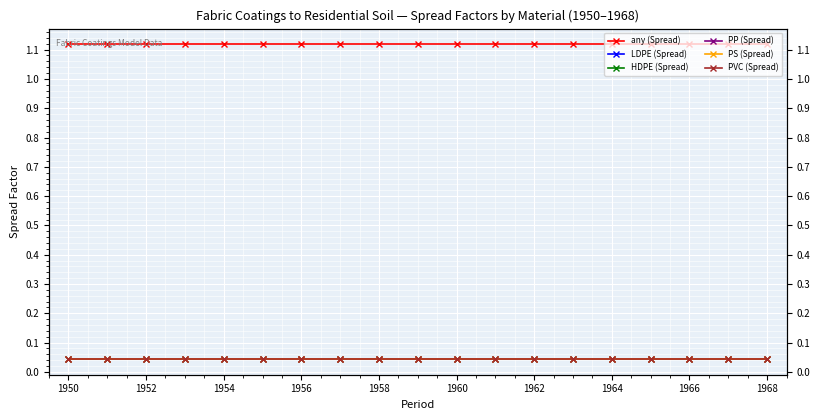

What is the sum of all PS (Spread) values?

0.8